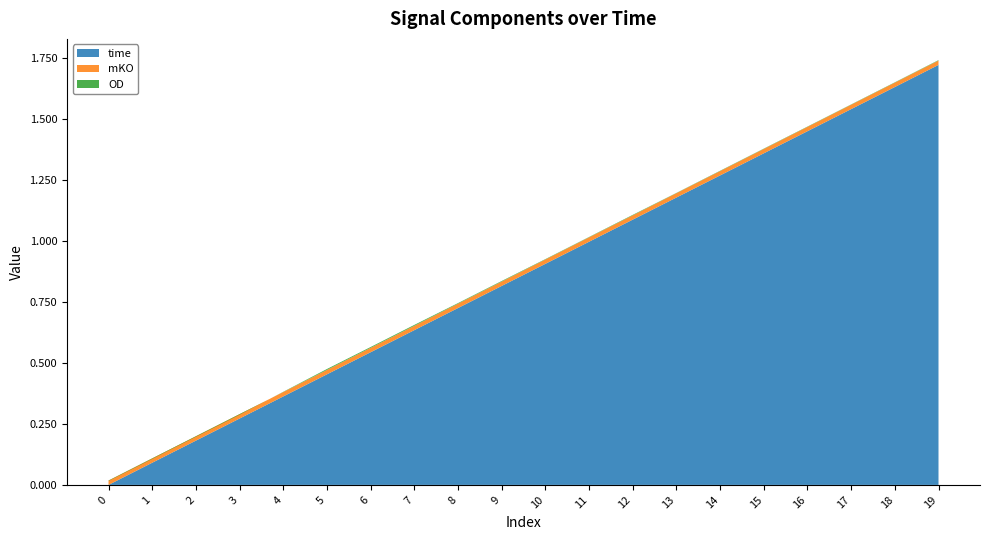

Reading left to right, transcribe all the data shown in this chart.

time: 0.0	0.1	0.2	0.3	0.4	0.5	0.5	0.6	0.7	0.8	0.9	1.0	1.1	1.2	1.3	1.4	1.5	1.5	1.6	1.7
mKO: 0.0	0.0	0.0	0.0	0.0	0.0	0.0	0.0	0.0	0.0	0.0	0.0	0.0	0.0	0.0	0.0	0.0	0.0	0.0	0.0
OD: -0.0	-0.0	-0.0	-0.0	0.0	0.0	0.0	0.0	0.0	0.0	0.0	0.0	0.0	0.0	0.0	0.0	0.0	0.0	0.0	0.0